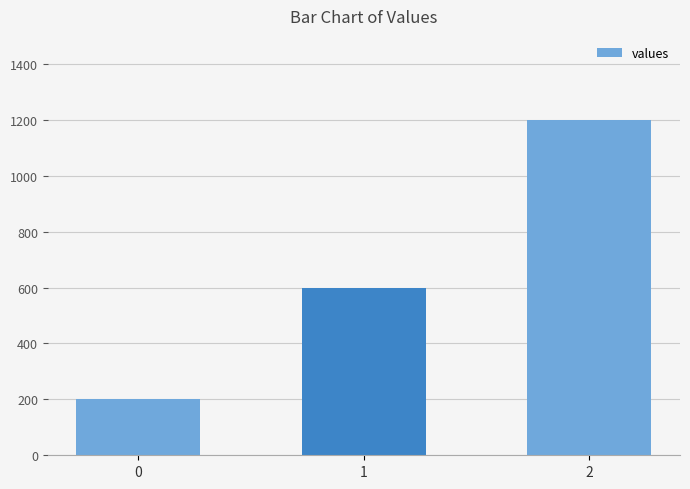

Rank the categories by value from lowest to highest.

0, 1, 2